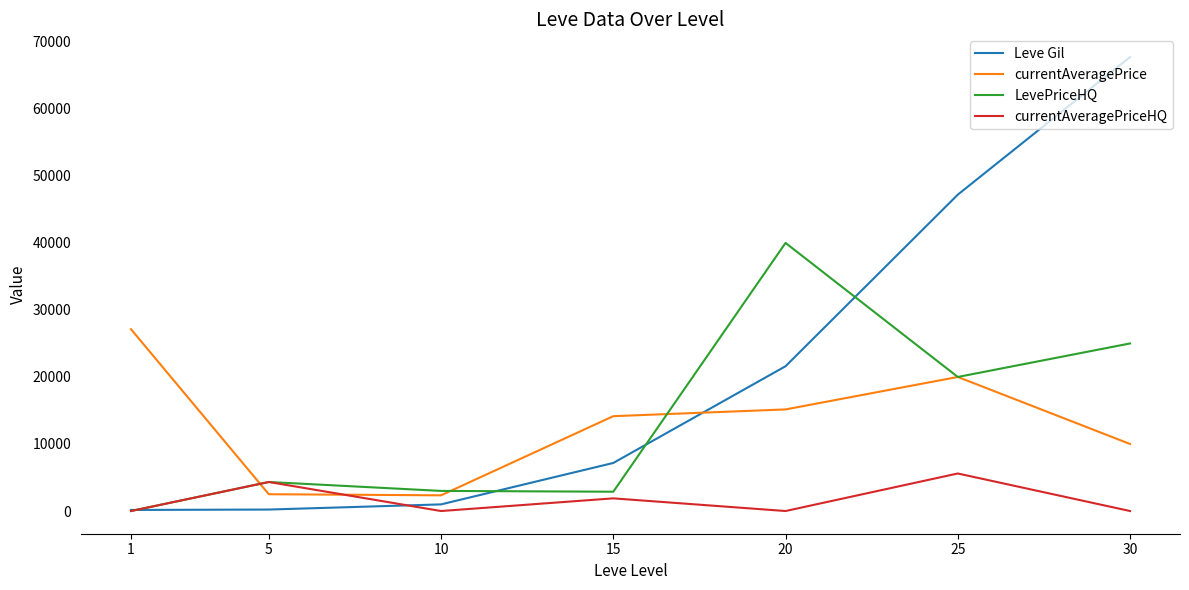

The value of currentAveragePrice at 30 is 3355.8. True or false?

False